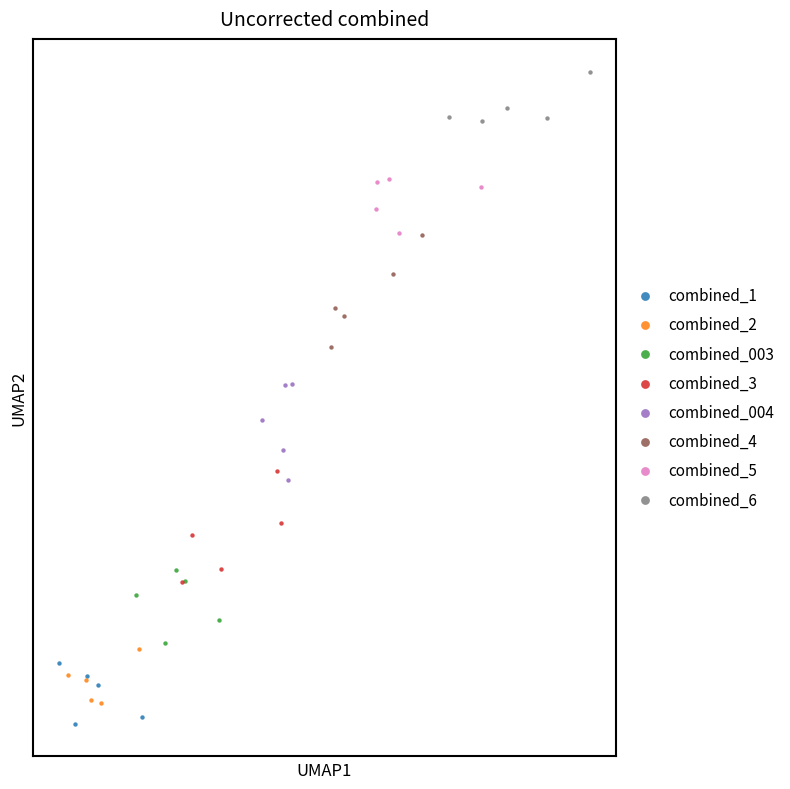

What are all the series names shown in the legend?

combined_1, combined_2, combined_003, combined_3, combined_004, combined_4, combined_5, combined_6